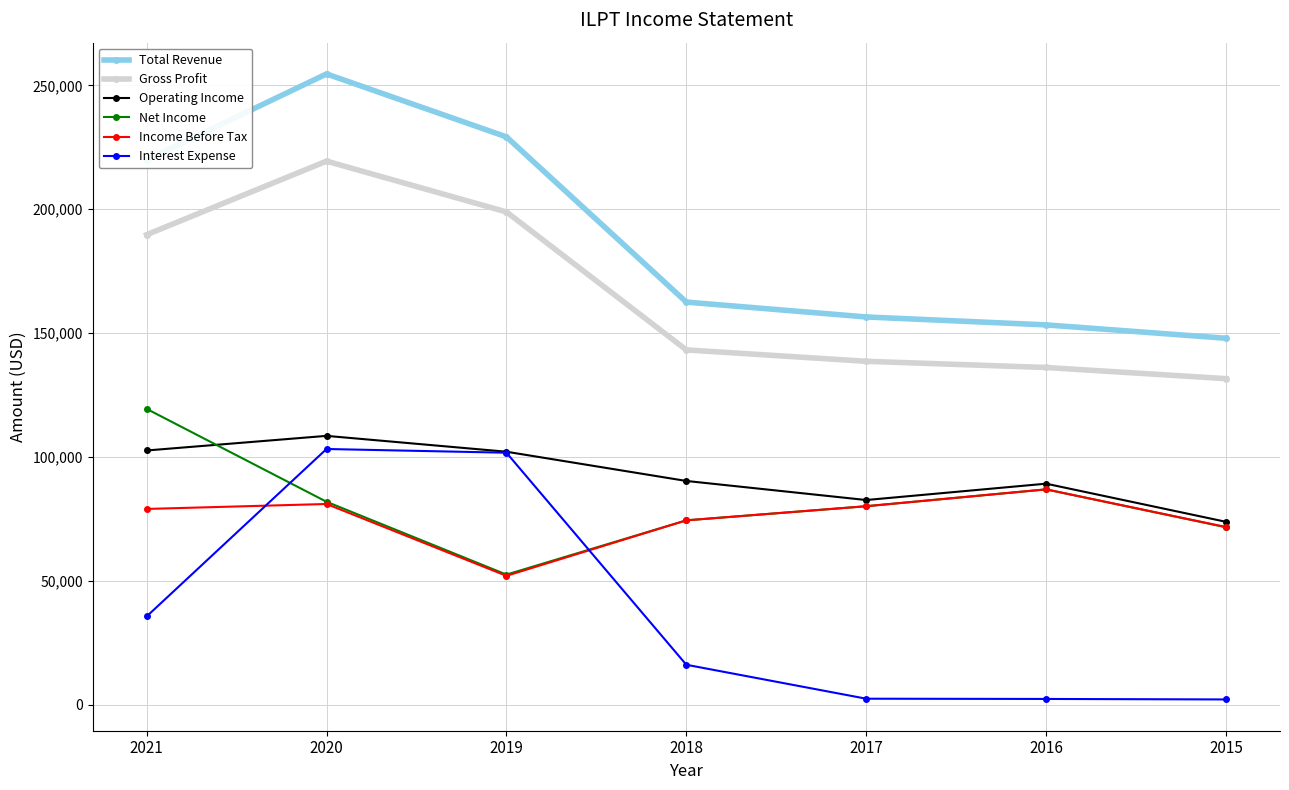

At which label does Income Before Tax reach its minimum?

2019